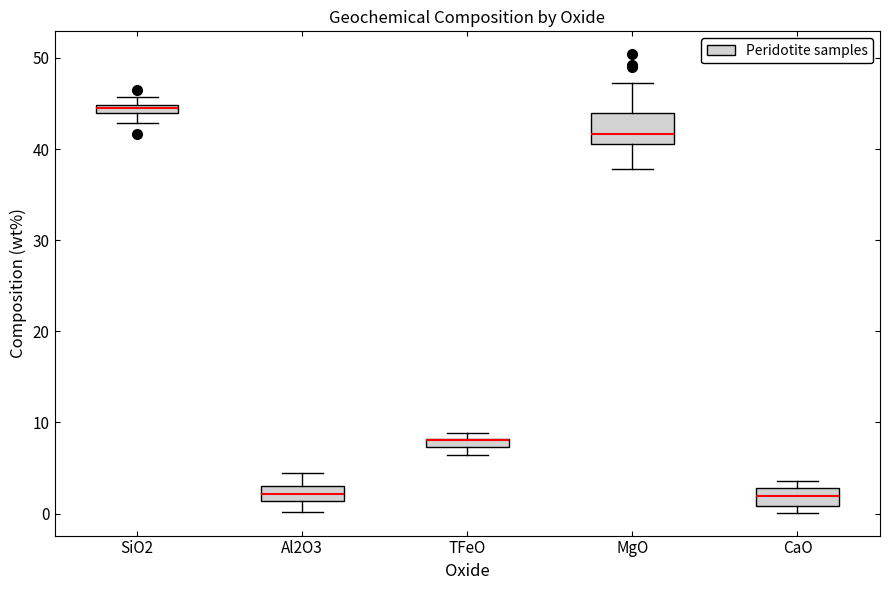

Where does the median line of the box for MgO sit on the y-axis? The values are not printed on the chart, so give them approximately, as read against the axis.

42